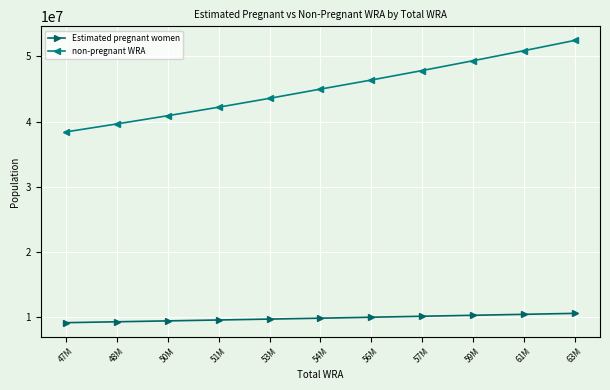

What are all the series names shown in the legend?

Estimated pregnant women, non-pregnant WRA